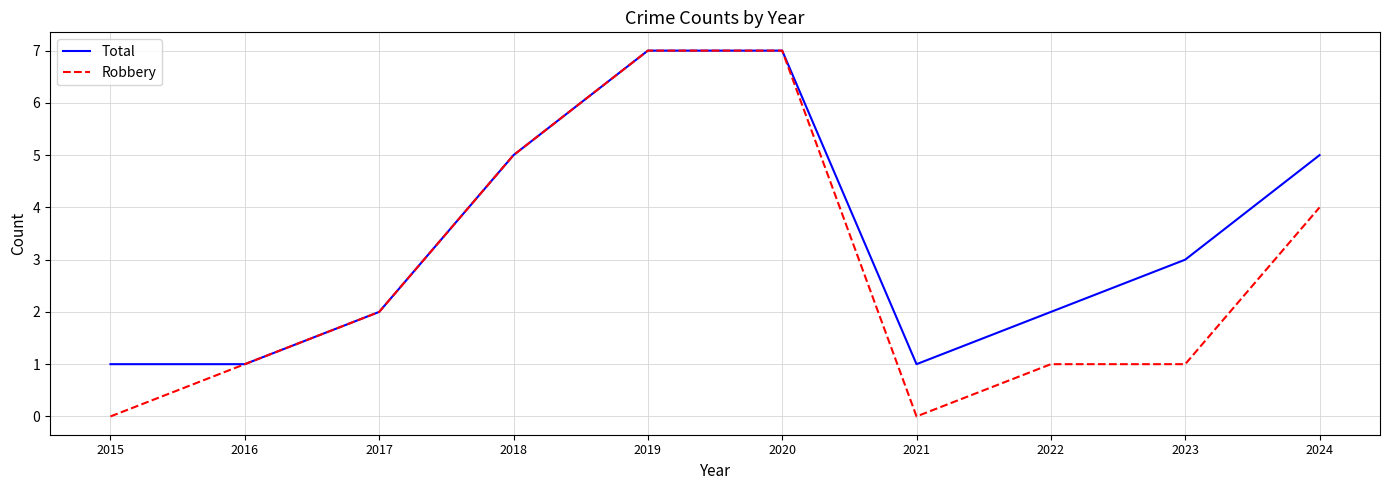

True or false: Robbery has more than 2 points higher than both neighbors.

False